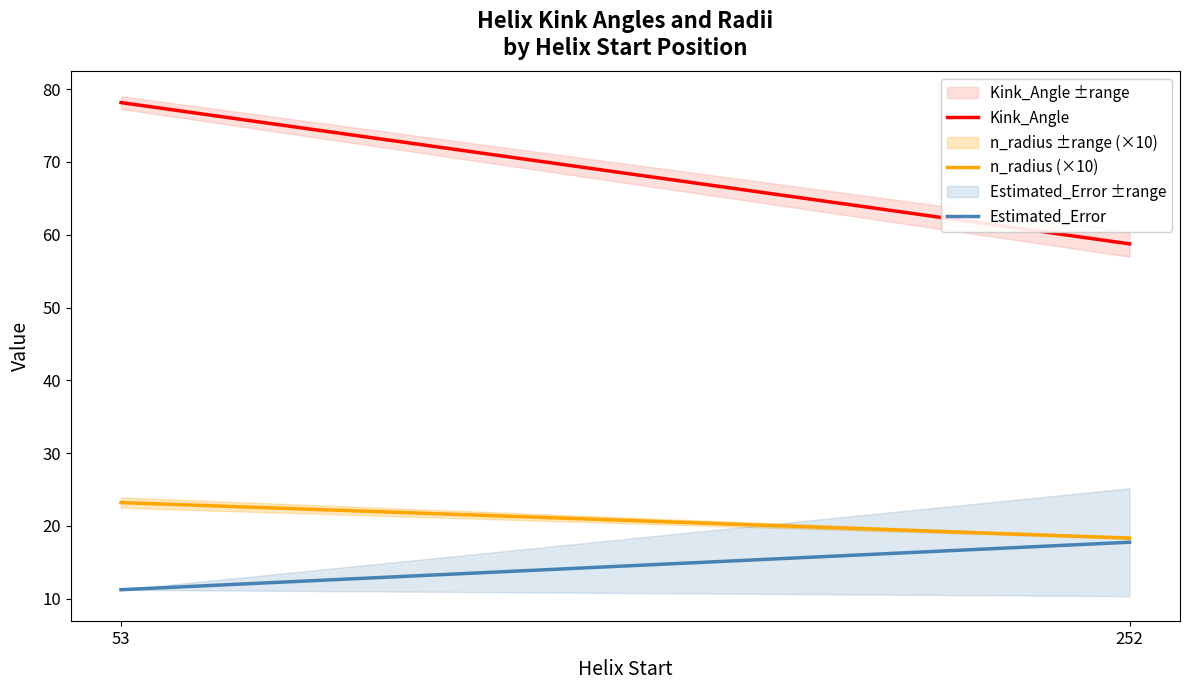

What is the difference between the highest and lowest values at 252?

41.0